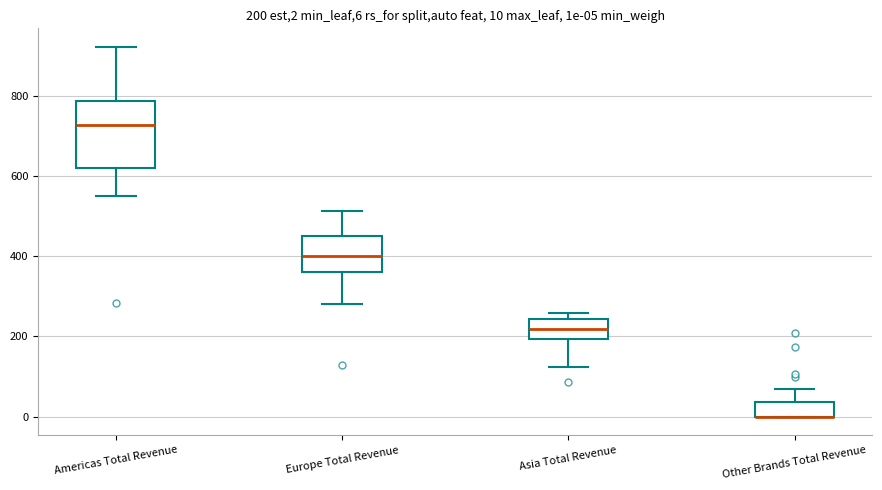

Comparing the boxes themselves (not the whiskers), which one is the tallest?

Americas Total Revenue